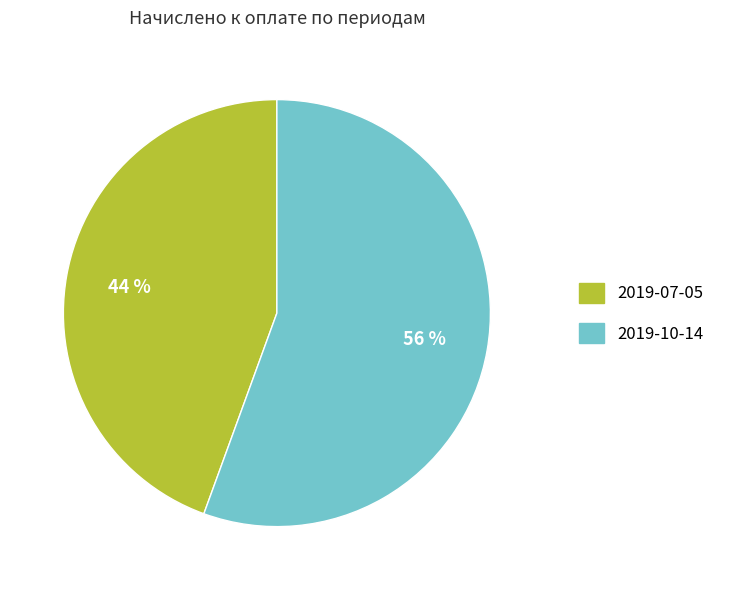

Combined, do 2019-07-05 and 2019-10-14 account for over 50%?

Yes